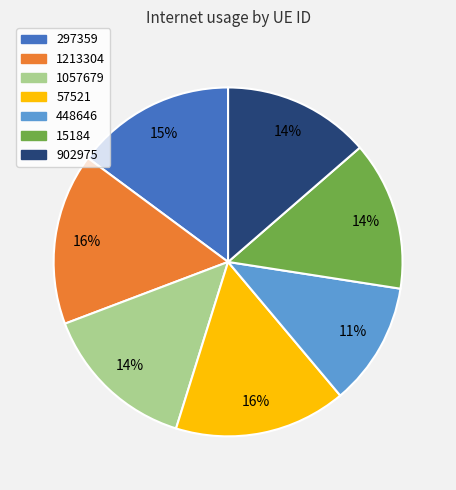

Is it true that 448646 is 2% of the pie?

False